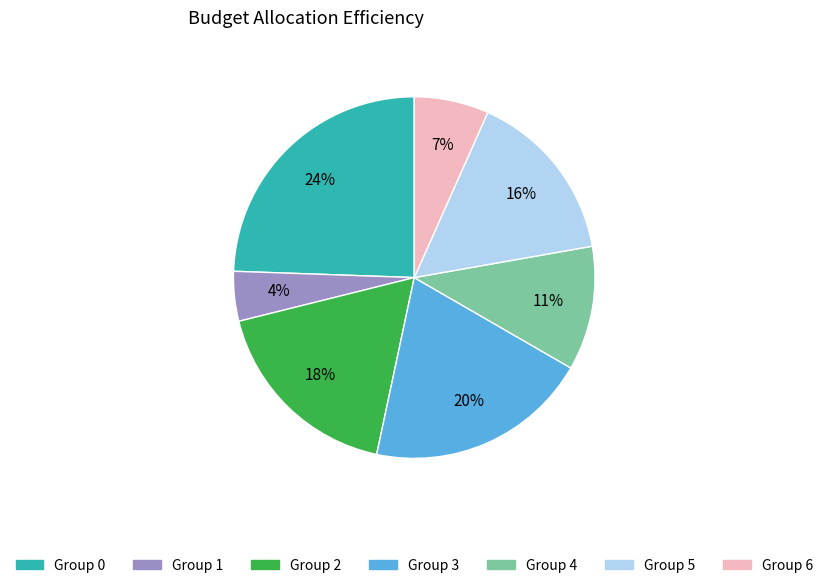

Does Group 3 represent more than half of the total?

No